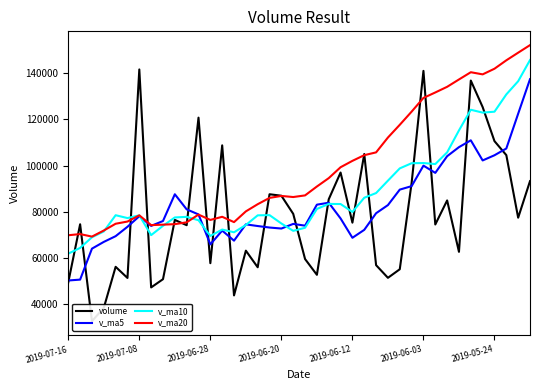

The value of v_ma20 at 2019-05-24 is 40733.0. True or false?

False